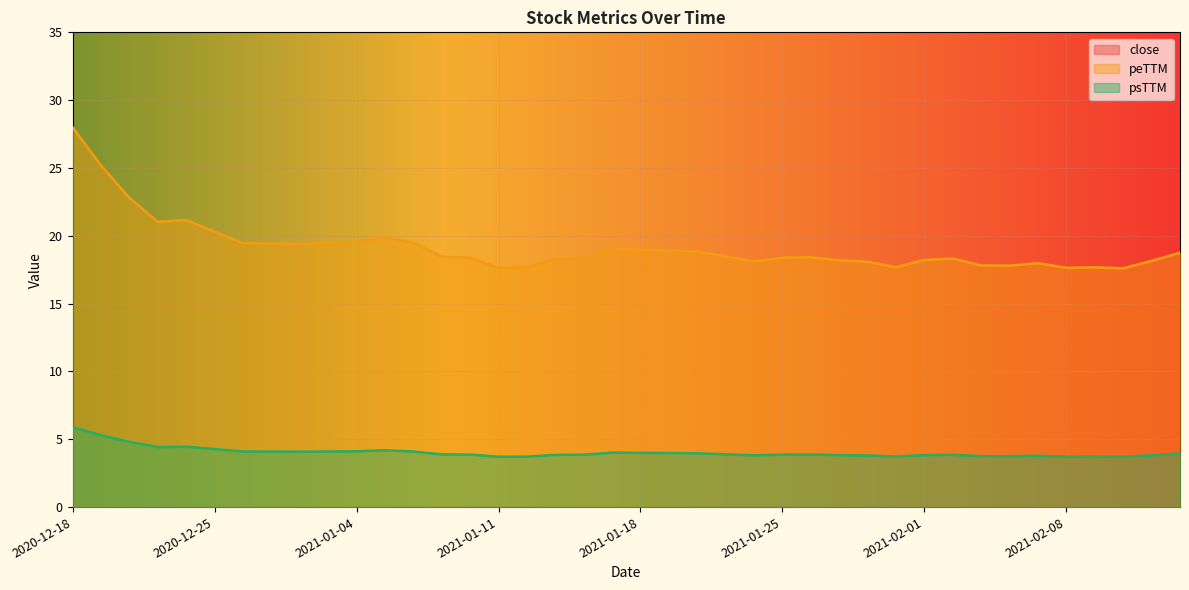

What is the label of the 14th point from the right?

2021-01-26